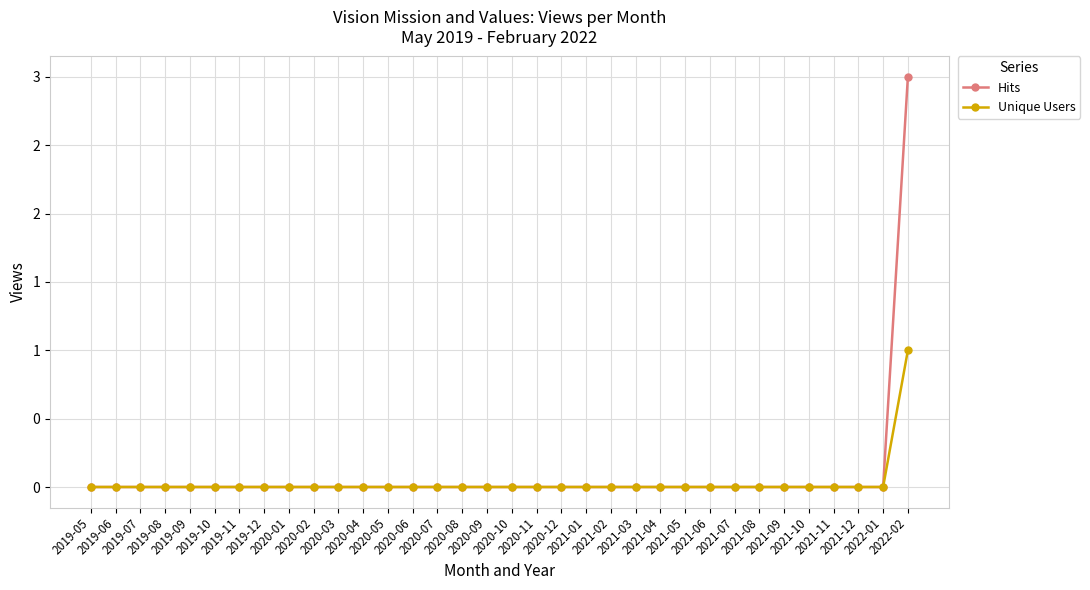

Is this an area chart (filled region under the line)?

No